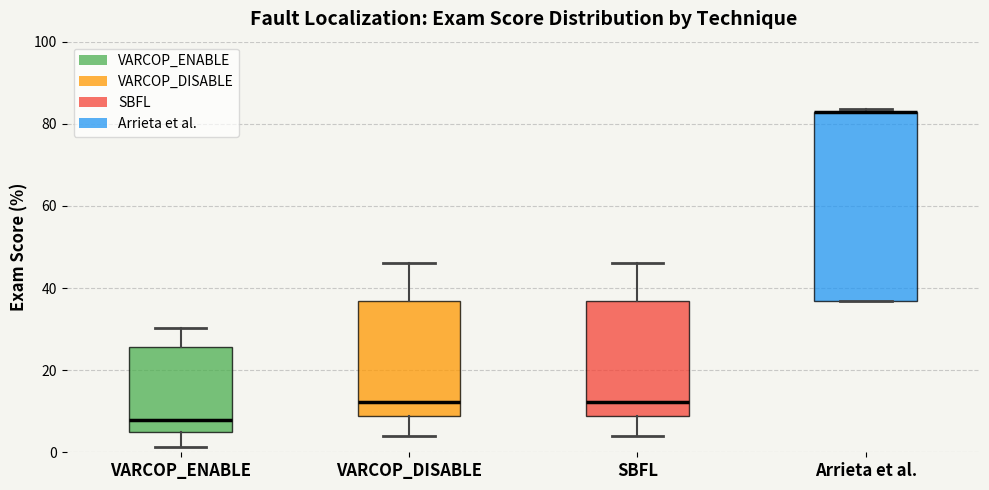

Where does the upper whisker of the box for VARCOP_ENABLE end on the y-axis? The values are not printed on the chart, so give them approximately, as read against the axis.

30